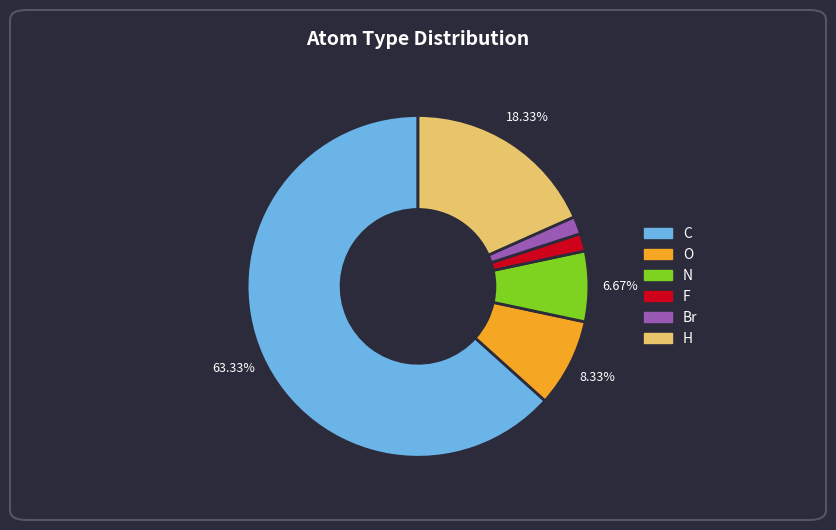

The N slice represents 15% of the pie. True or false?

False